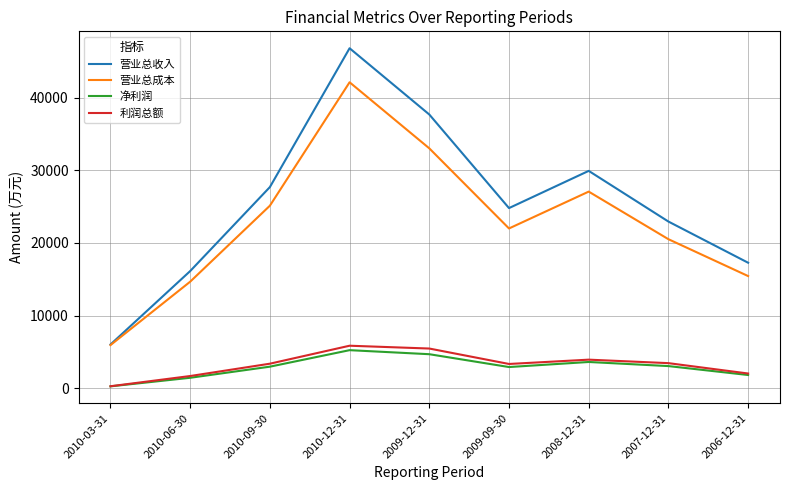

Where does the 营业总收入 series first go above 24807?

2010-09-30